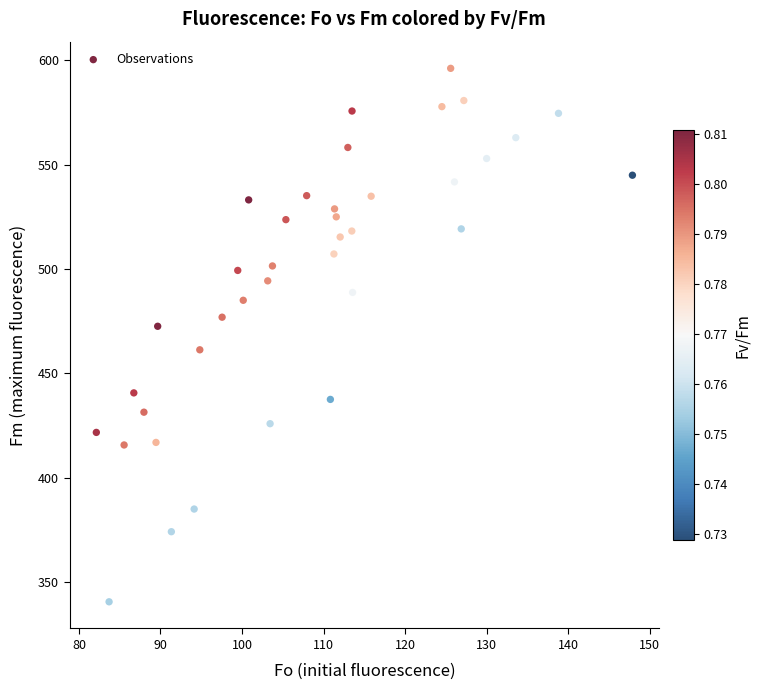

What is the range of X values (max minus min)?

65.7